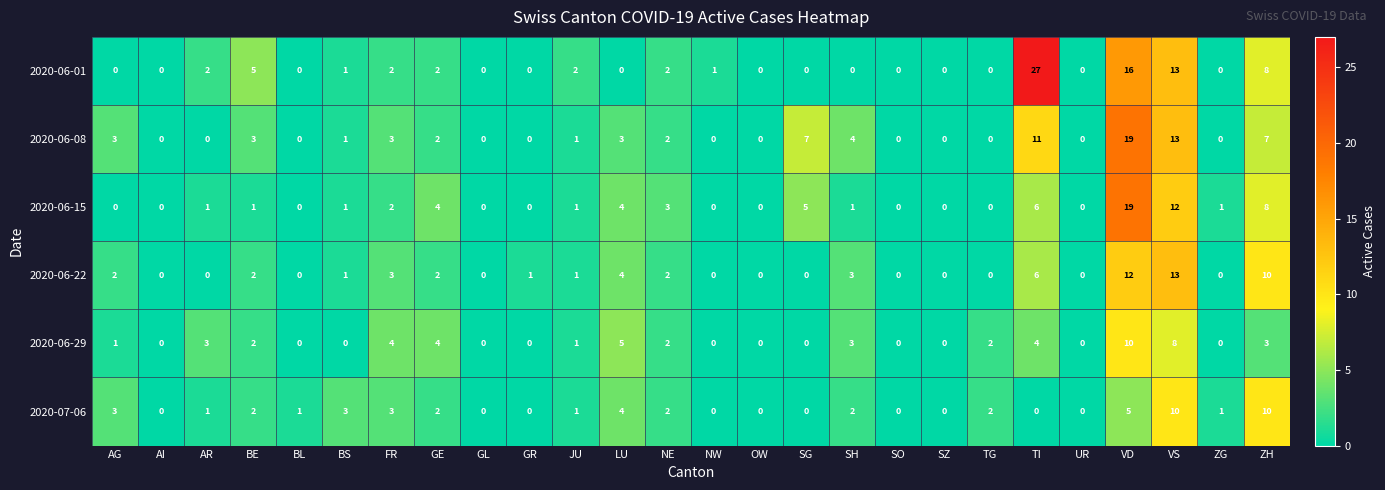

What is the sum of all 2020-07-06 values?

52